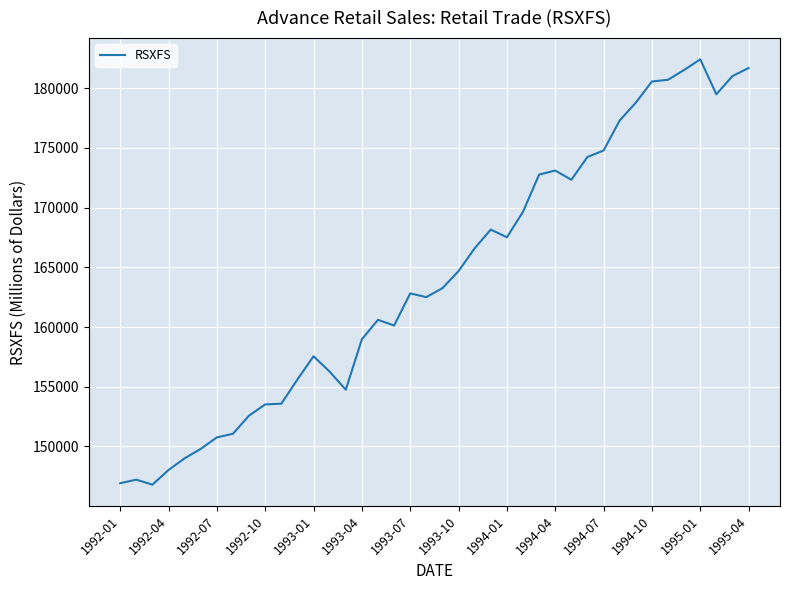

What is the sum of all values?

6569093